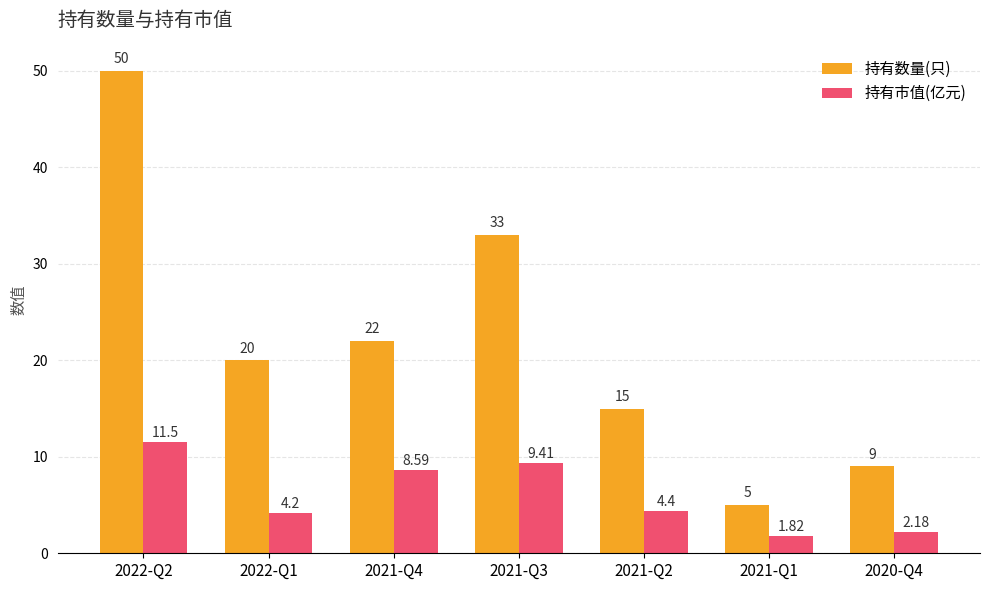

At 2021-Q1, list the series in order from smallest to largest.

持有市值(亿元), 持有数量(只)